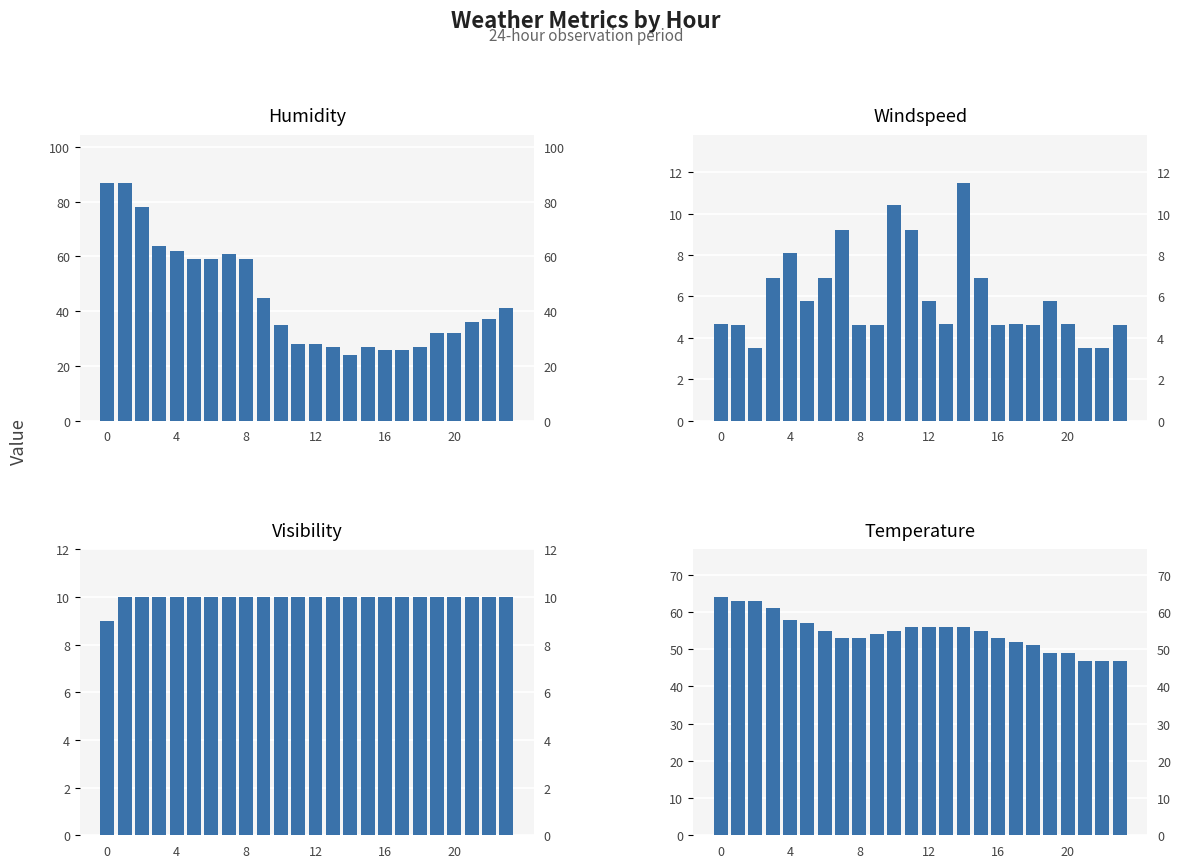

Does the chart contain any negative values?

No